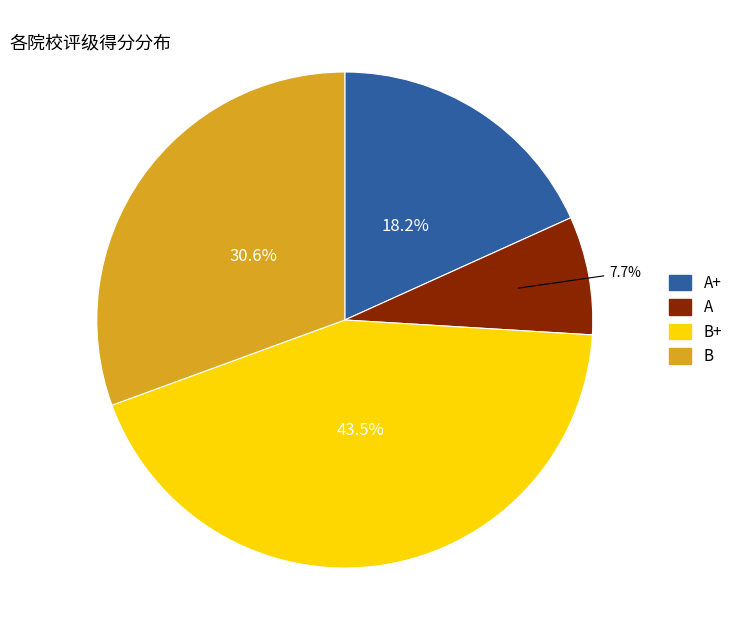

Is there any slice that represents more than half of the pie?

No